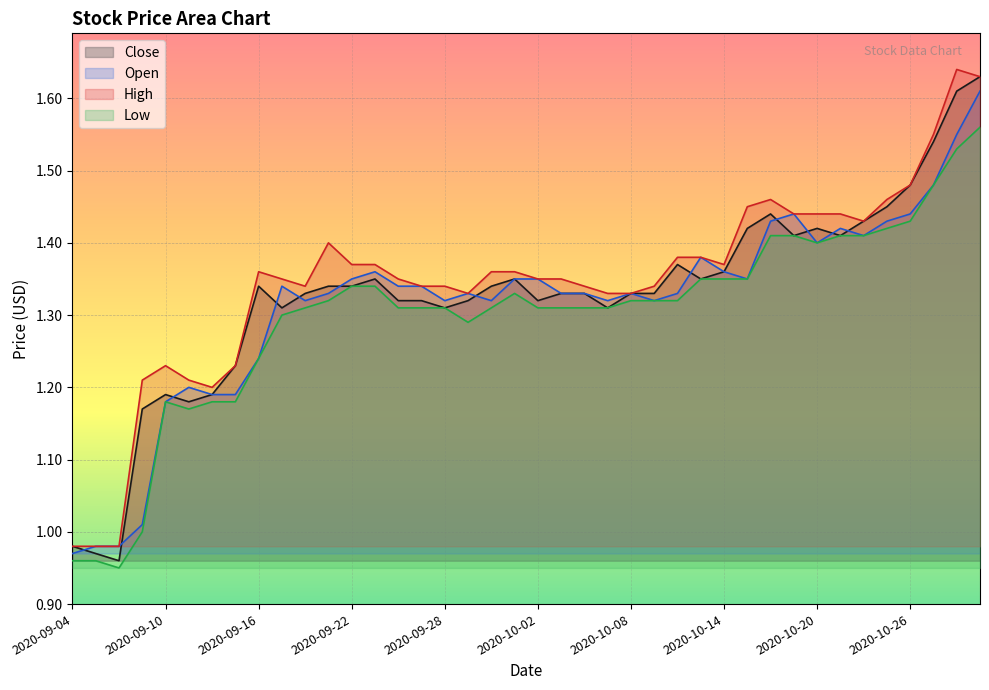

True or false: Low has a value of 1.4 at 2020-10-19.

True